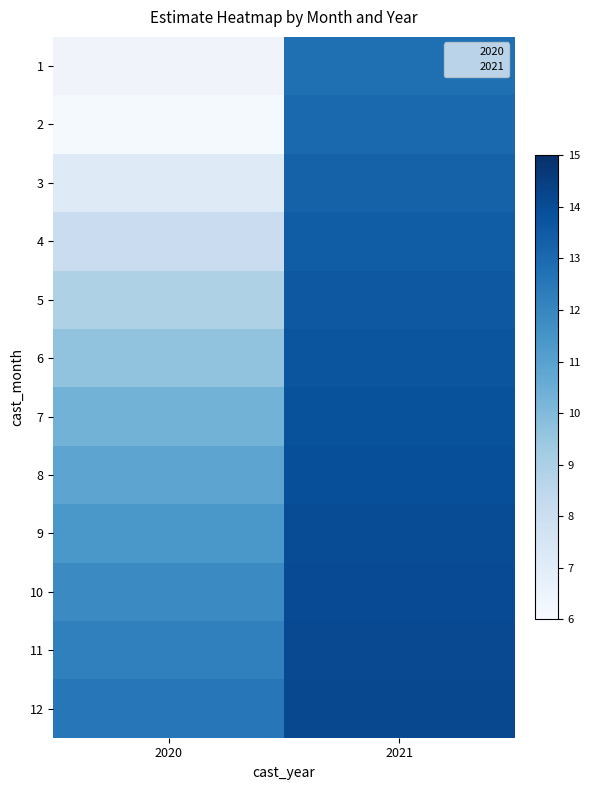

What is the spread (max minus min) of values at 2021?

1.3